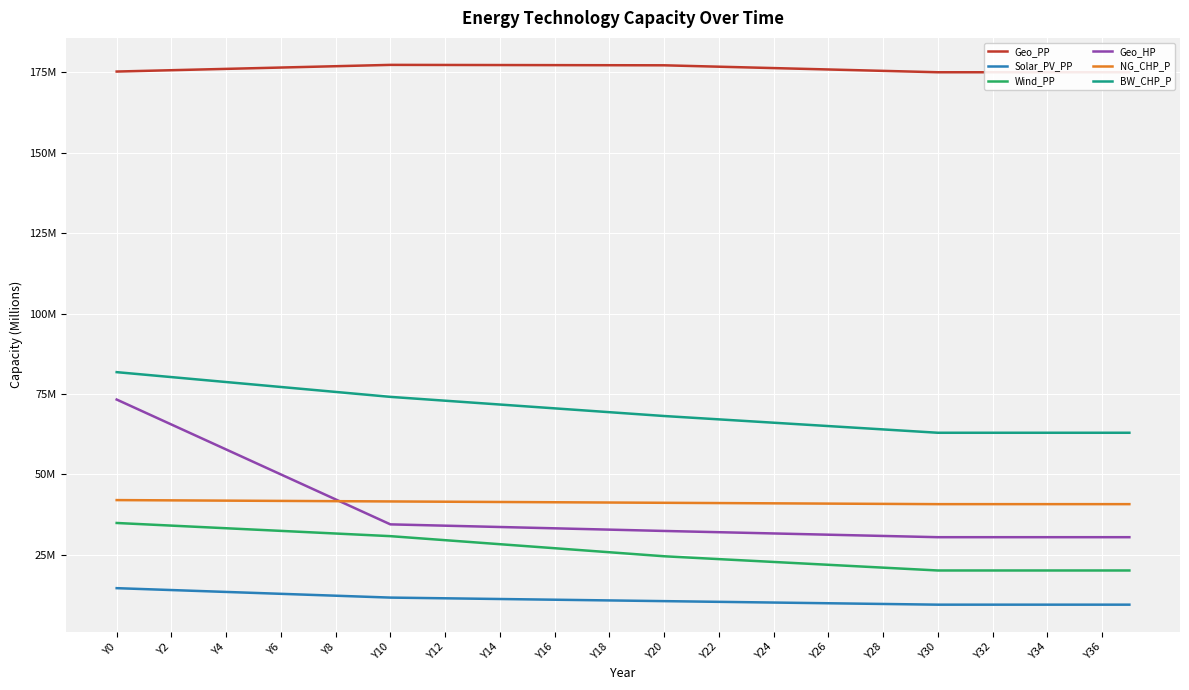

How many data points in Wind_PP are less than 25?

18